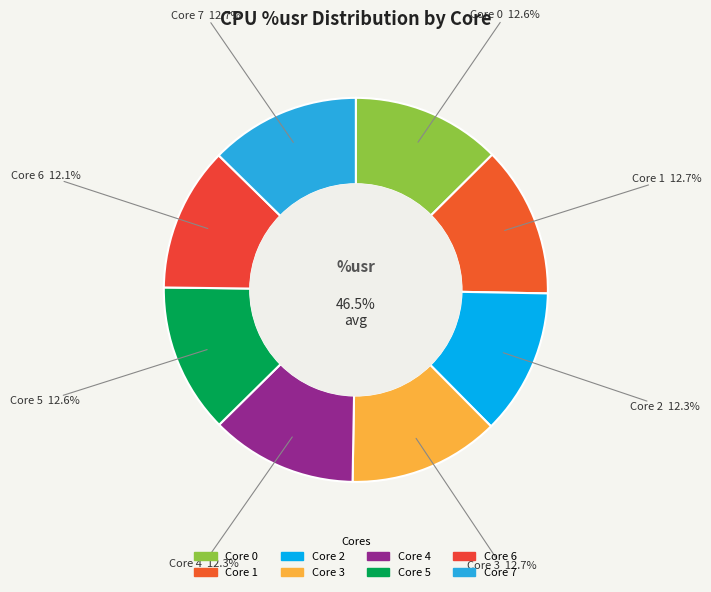

To the nearest percent, what is the combined percentage of 7 and 6?

25%